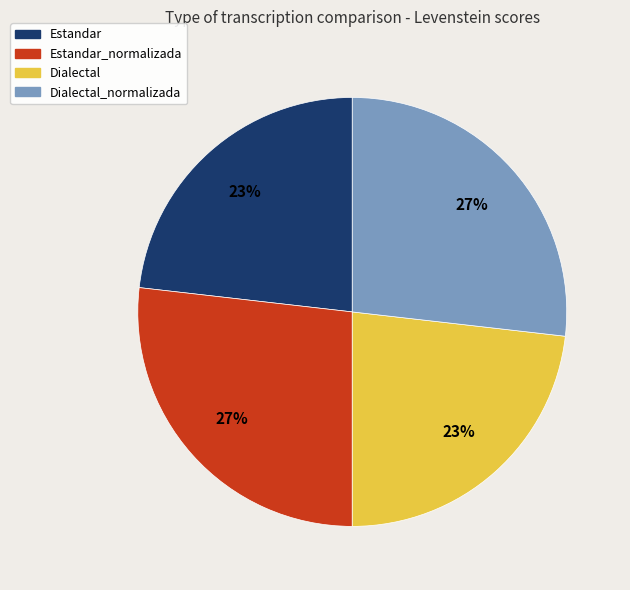

What is the ratio of the value at Dialectal to the value at Dialectal_normalizada?

0.9